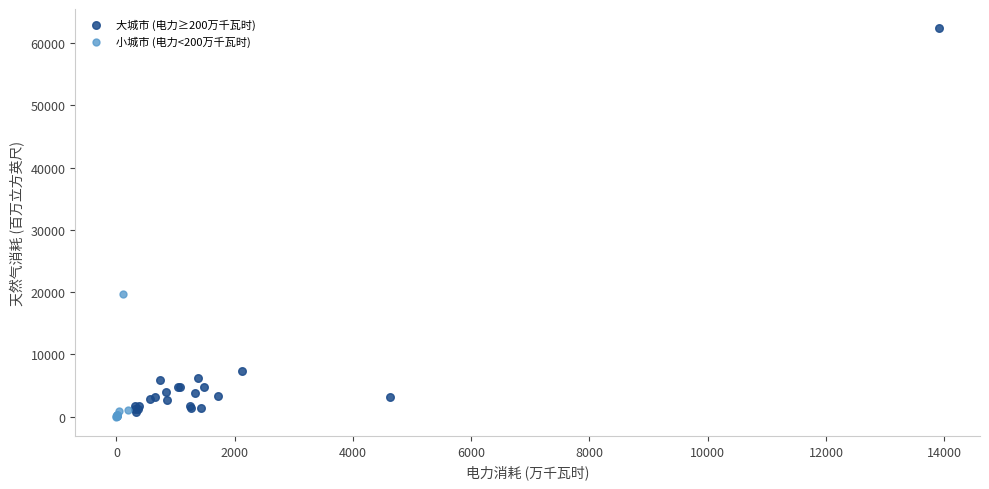

Which series reaches the maximum Y coordinate?

大城市 (电力≥200万千瓦时)